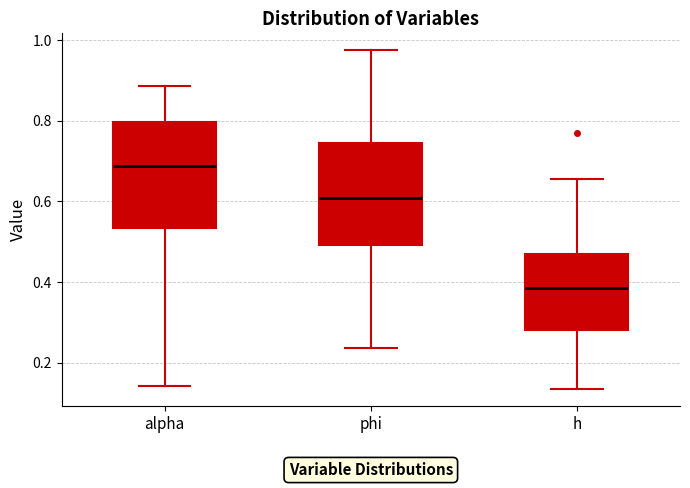

Where is the upper edge of the box for phi on the y-axis? The values are not printed on the chart, so give them approximately, as read against the axis.

0.74